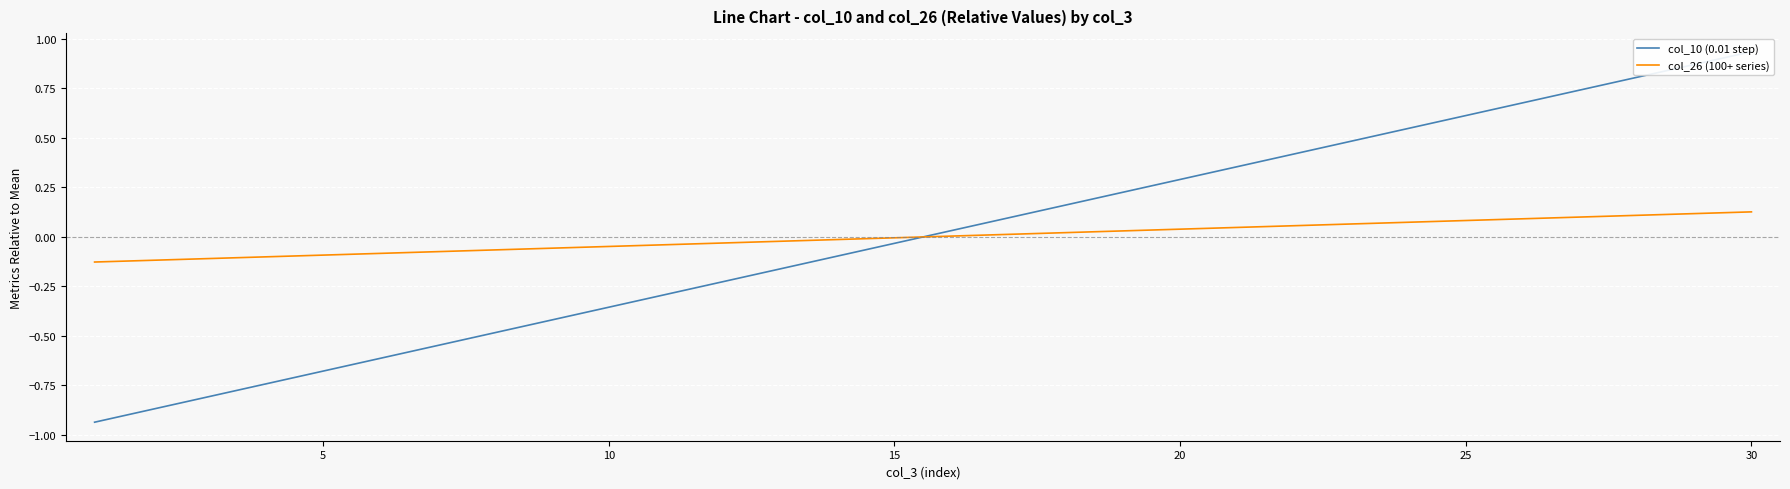

What is the difference between the maximum and second lowest values in the col_26 (100+ series) series?

0.2